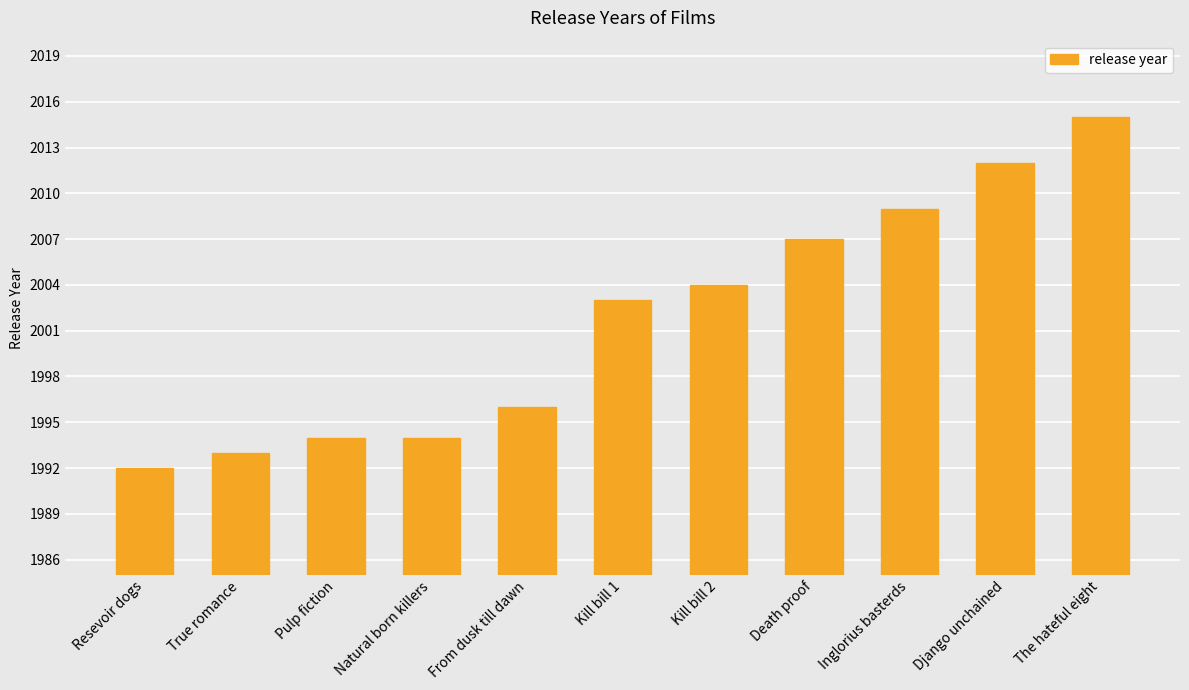

What is the average value?

2002